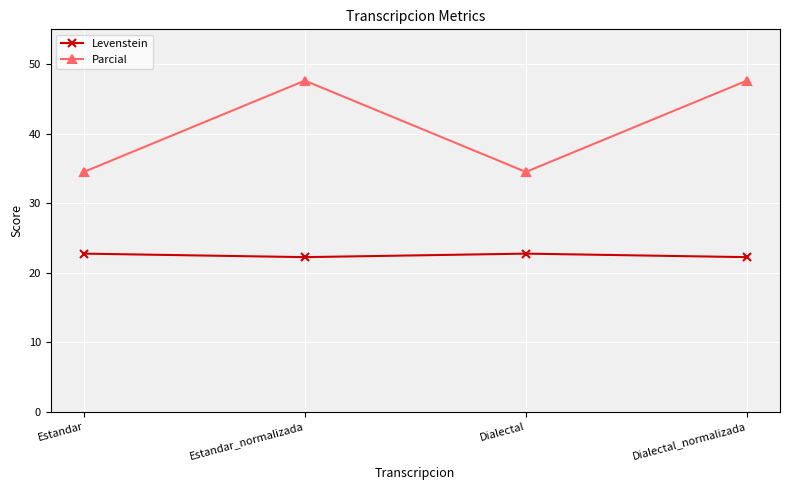

Where is the first local maximum for Parcial?

Estandar_normalizada